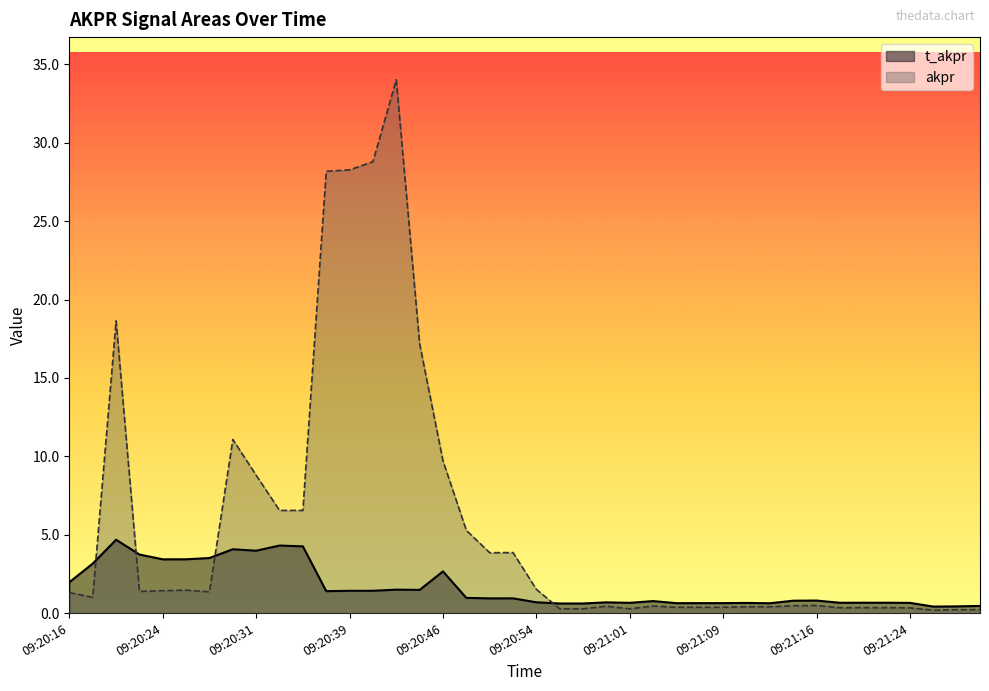

At which label is akpr closest to 17?

09:20:44